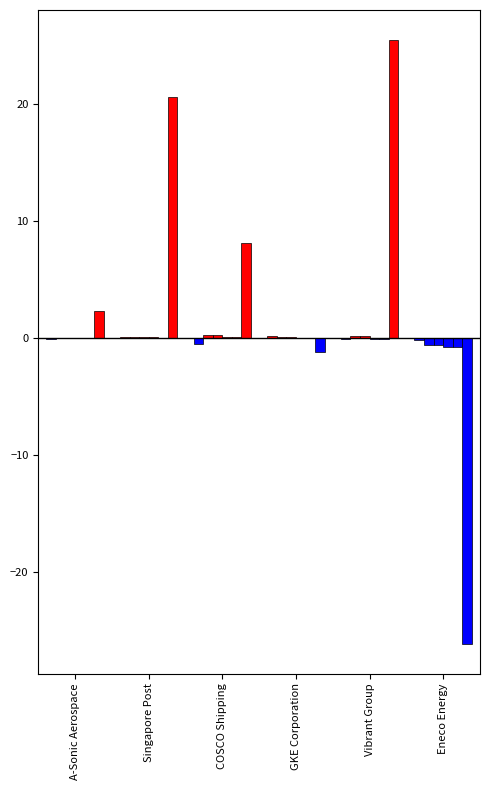

How many groups of bars are there?

6